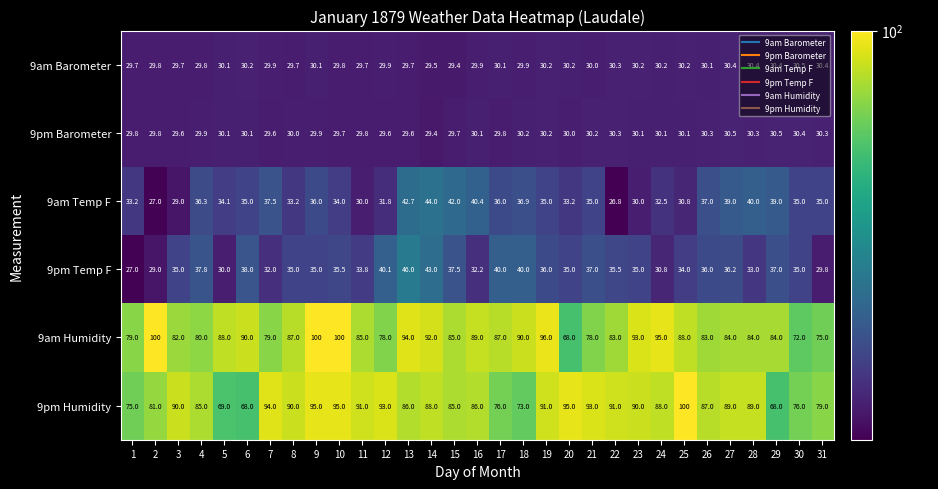

Between 3 and 11, which series saw the biggest shift?

9am Humidity